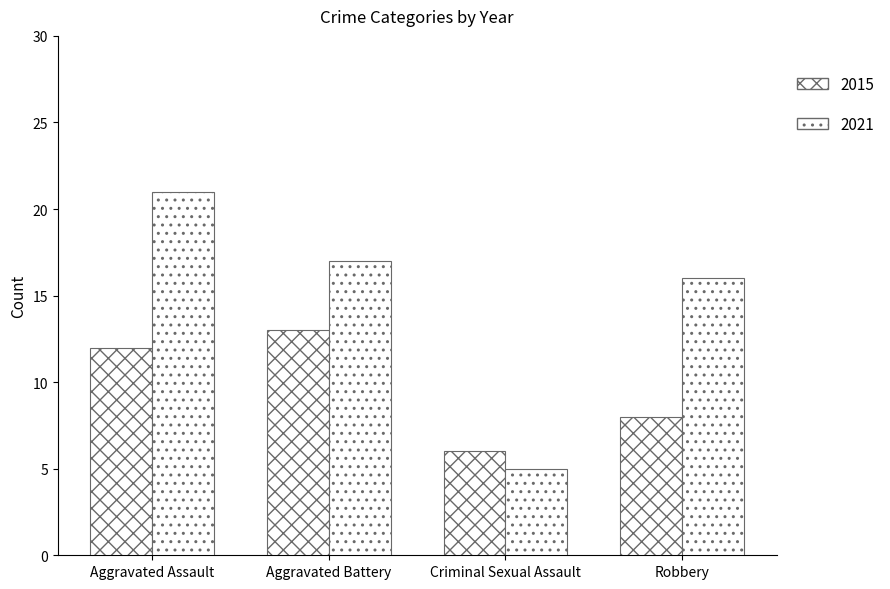

What is the highest value of the 2021 series?

21